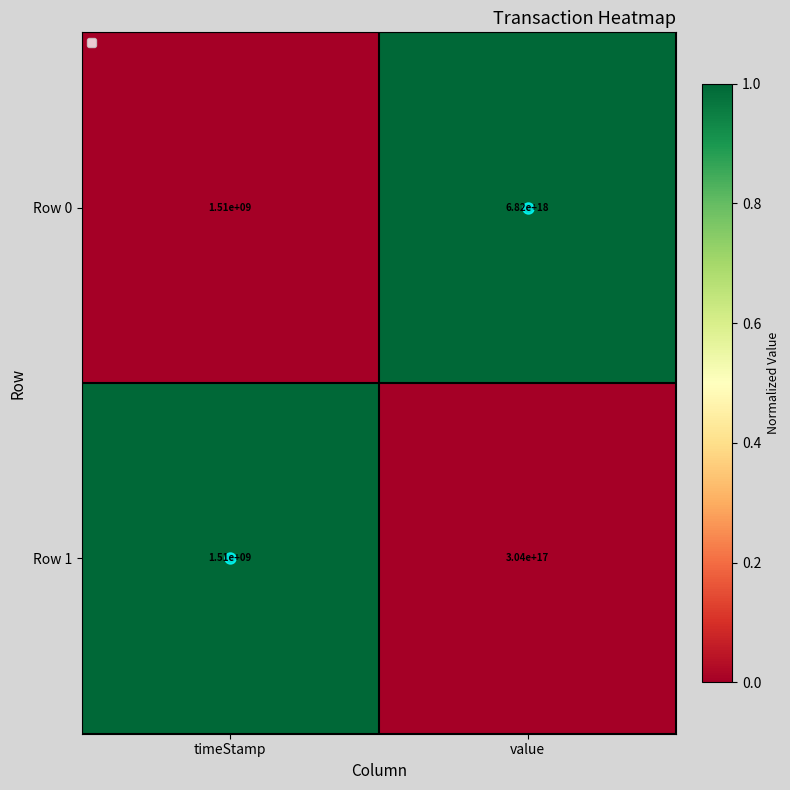

Which series has the widest spread of values?

Row 0